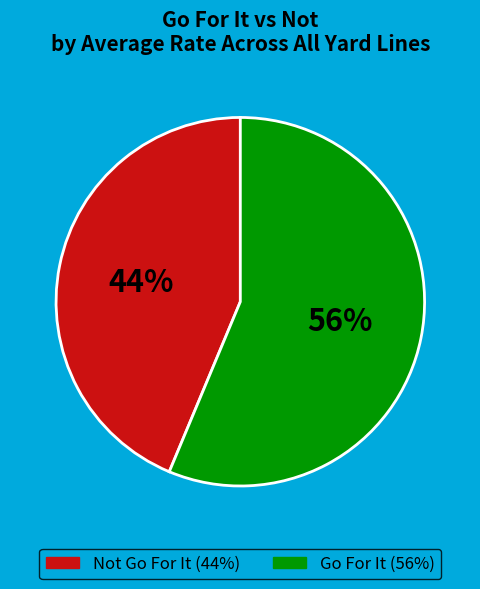

Is there any slice that represents more than half of the pie?

Yes